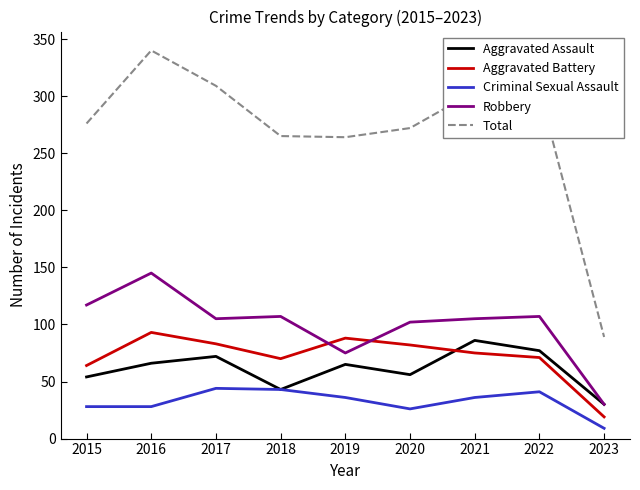

At which category is the sum across all series the highest?

2016